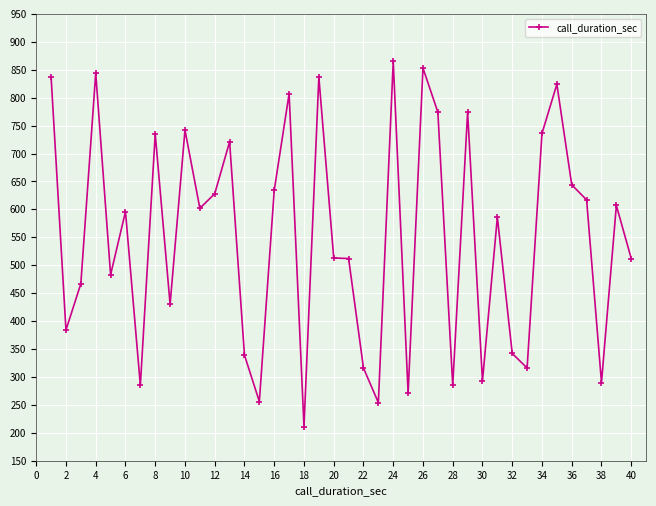

What is the value of the 23rd point from the left?

254